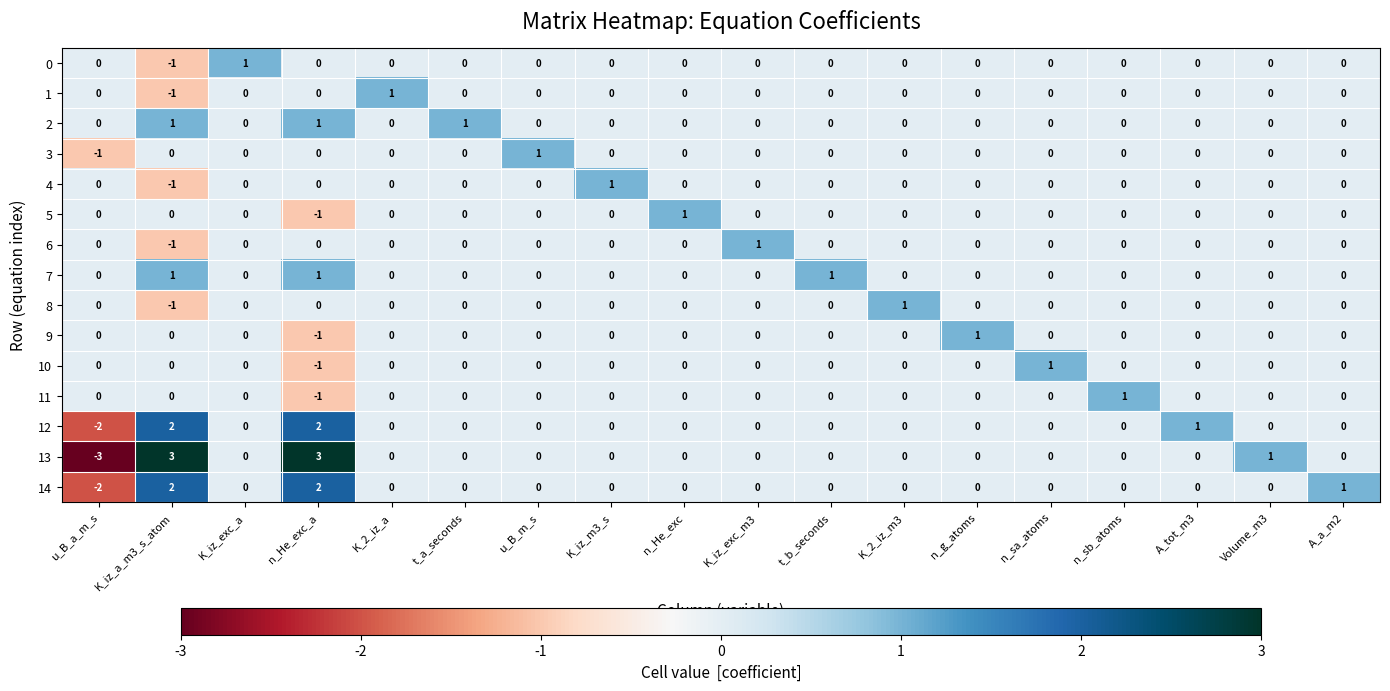

True or false: 11 has a value of -1 at K_iz_a_m3_s_atom.

False